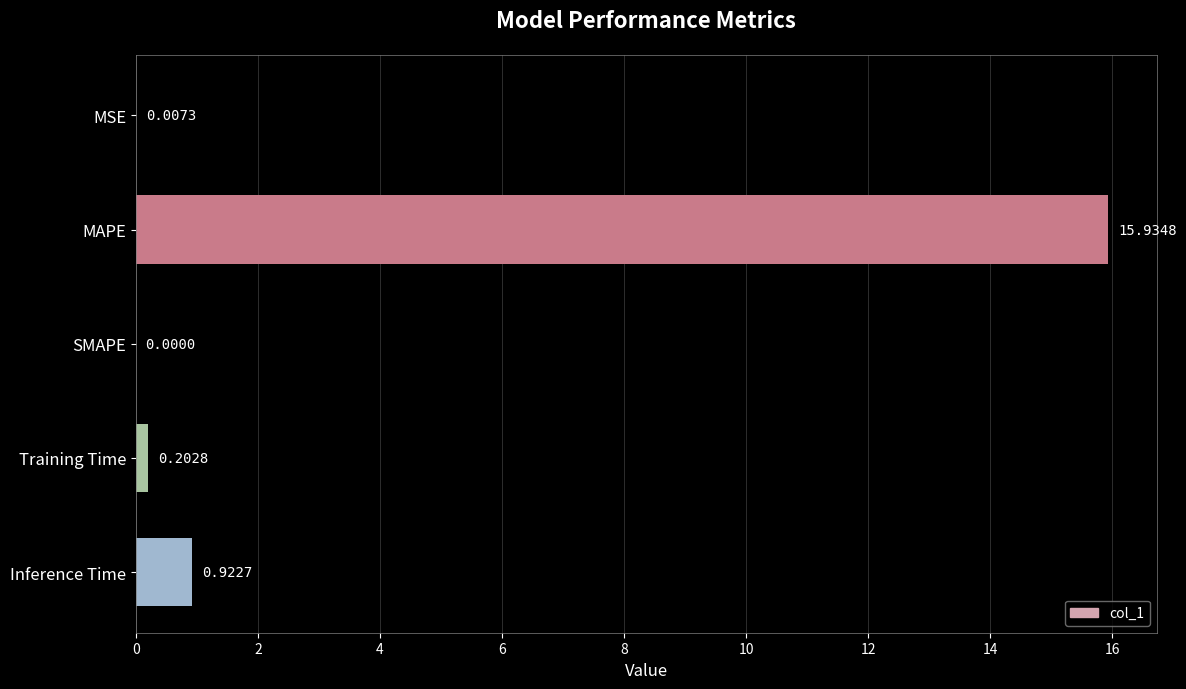

Which has a higher value, MSE or MAPE?

MAPE